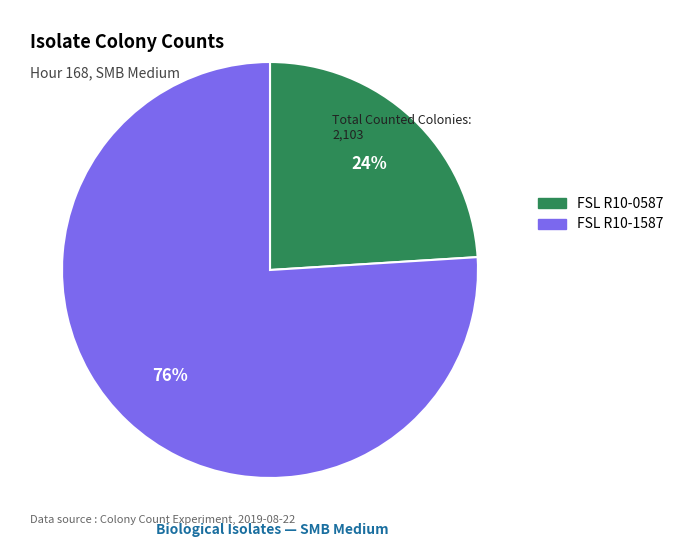

Is there a majority slice in this chart?

Yes